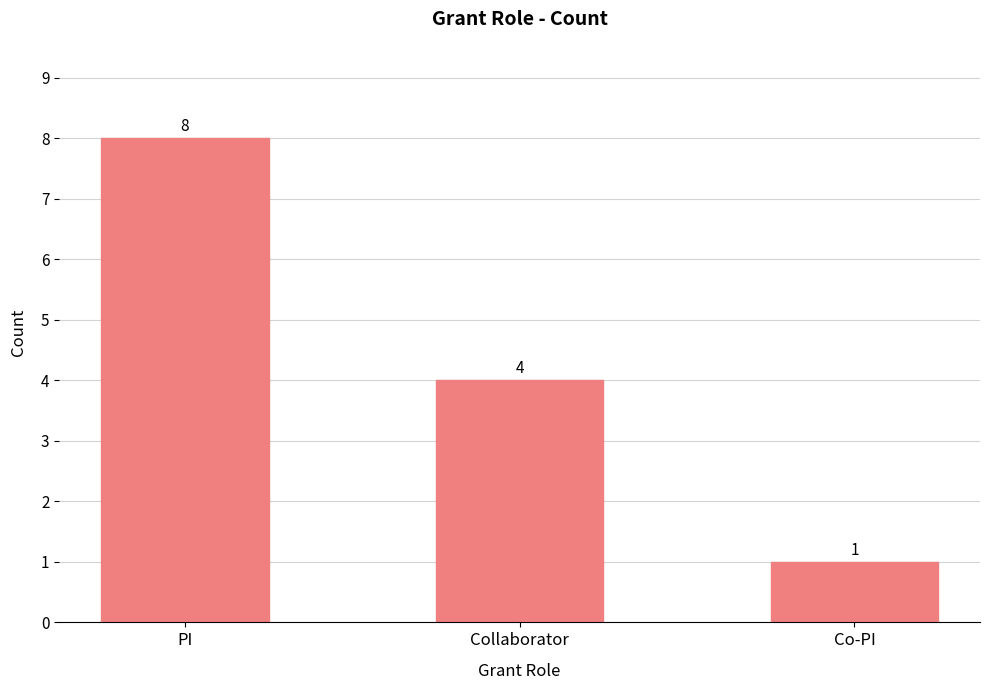

Does the chart contain any negative values?

No